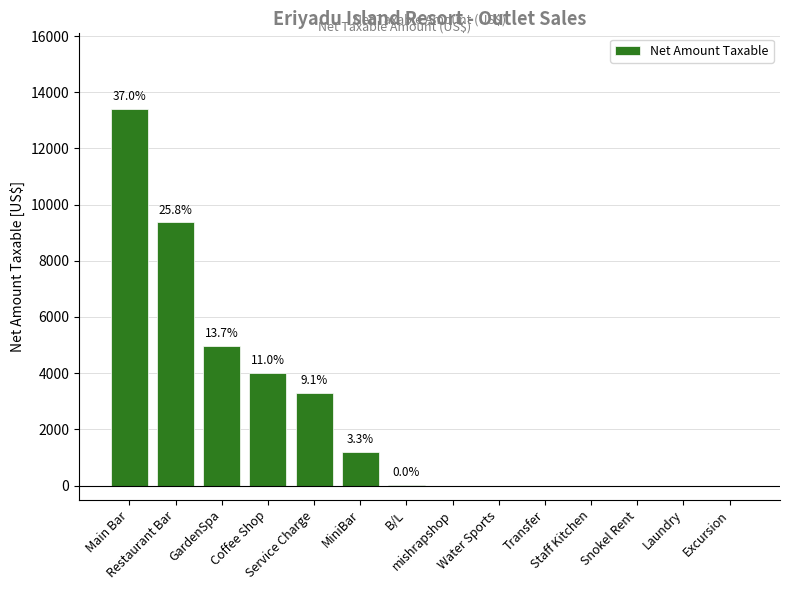

At which label does the data first exceed 14?

Main Bar